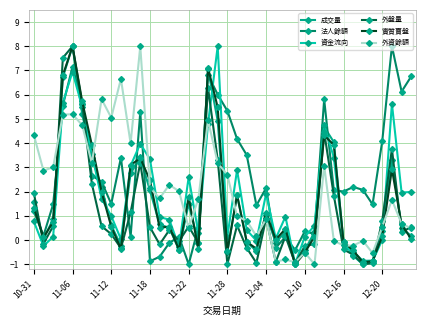

What is the value of the 外資餘額 point at the 18th from the left?

1.7